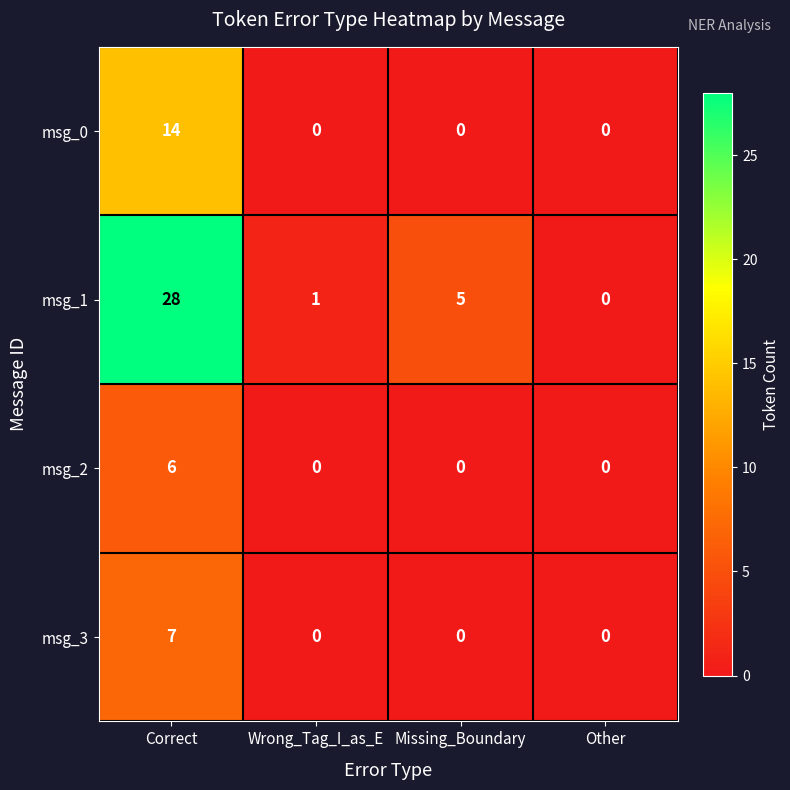

At which label does msg_1 first exceed 5?

Correct